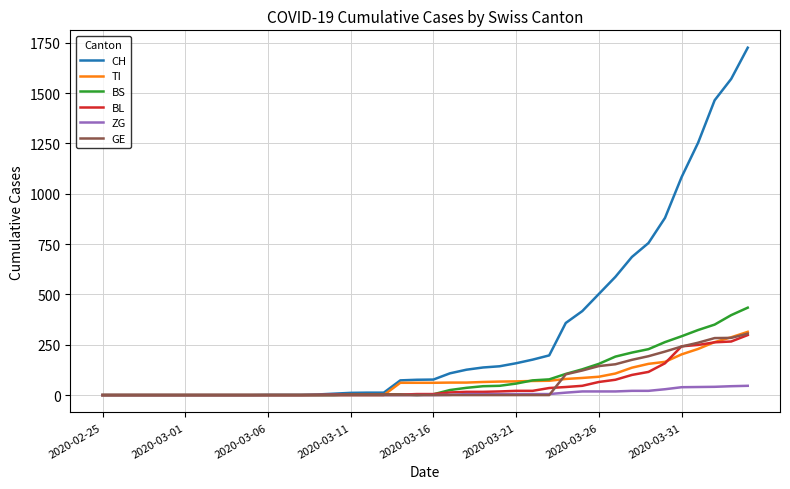

Which series has the largest total across all categories?

CH